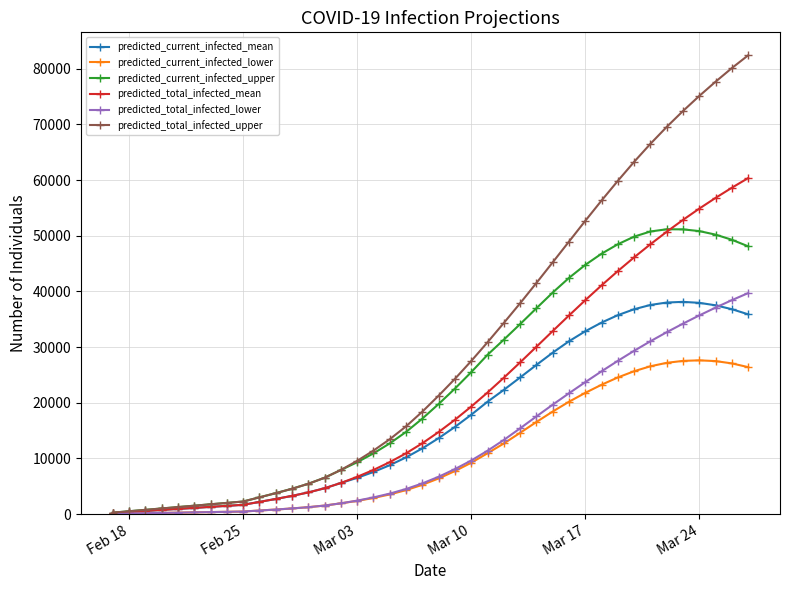

What is the maximum value shown in the chart?

82410